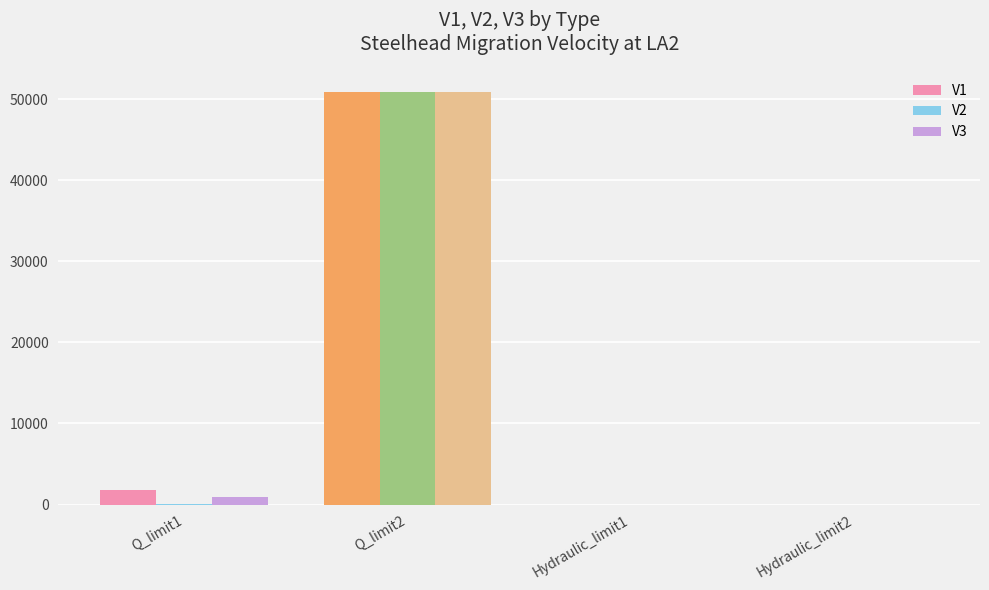

What is the highest value of the V2 series?

50922.7